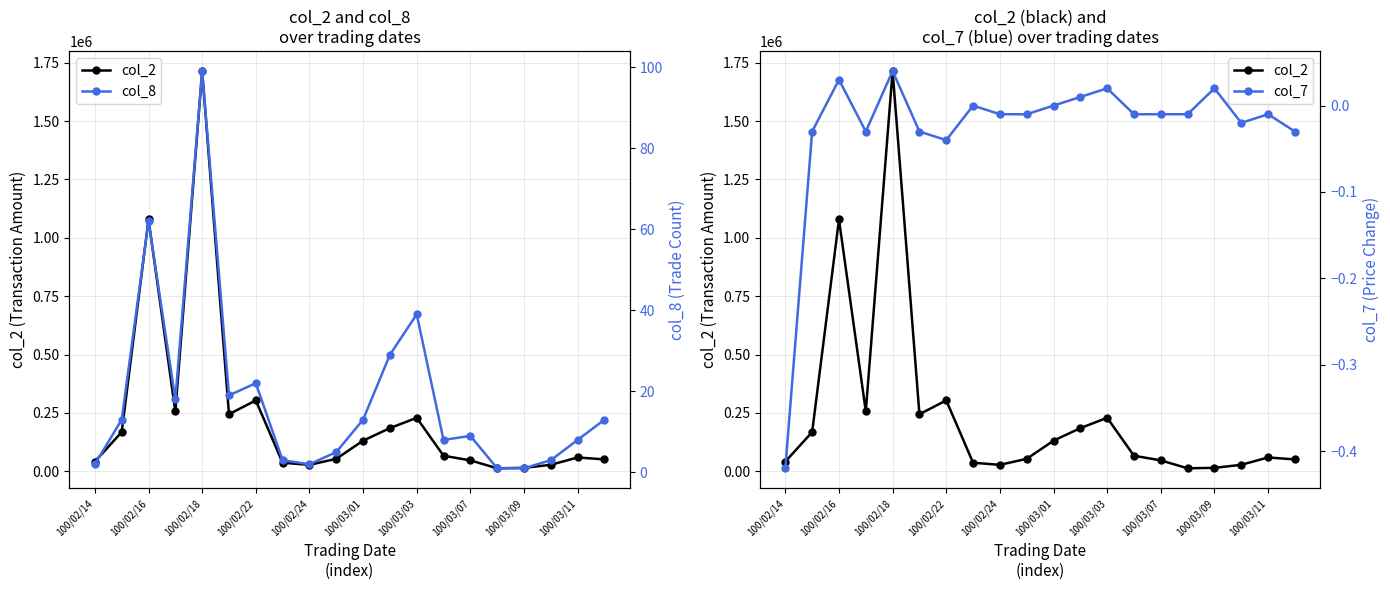

How many interior local peaks does the col_7 series have?

6